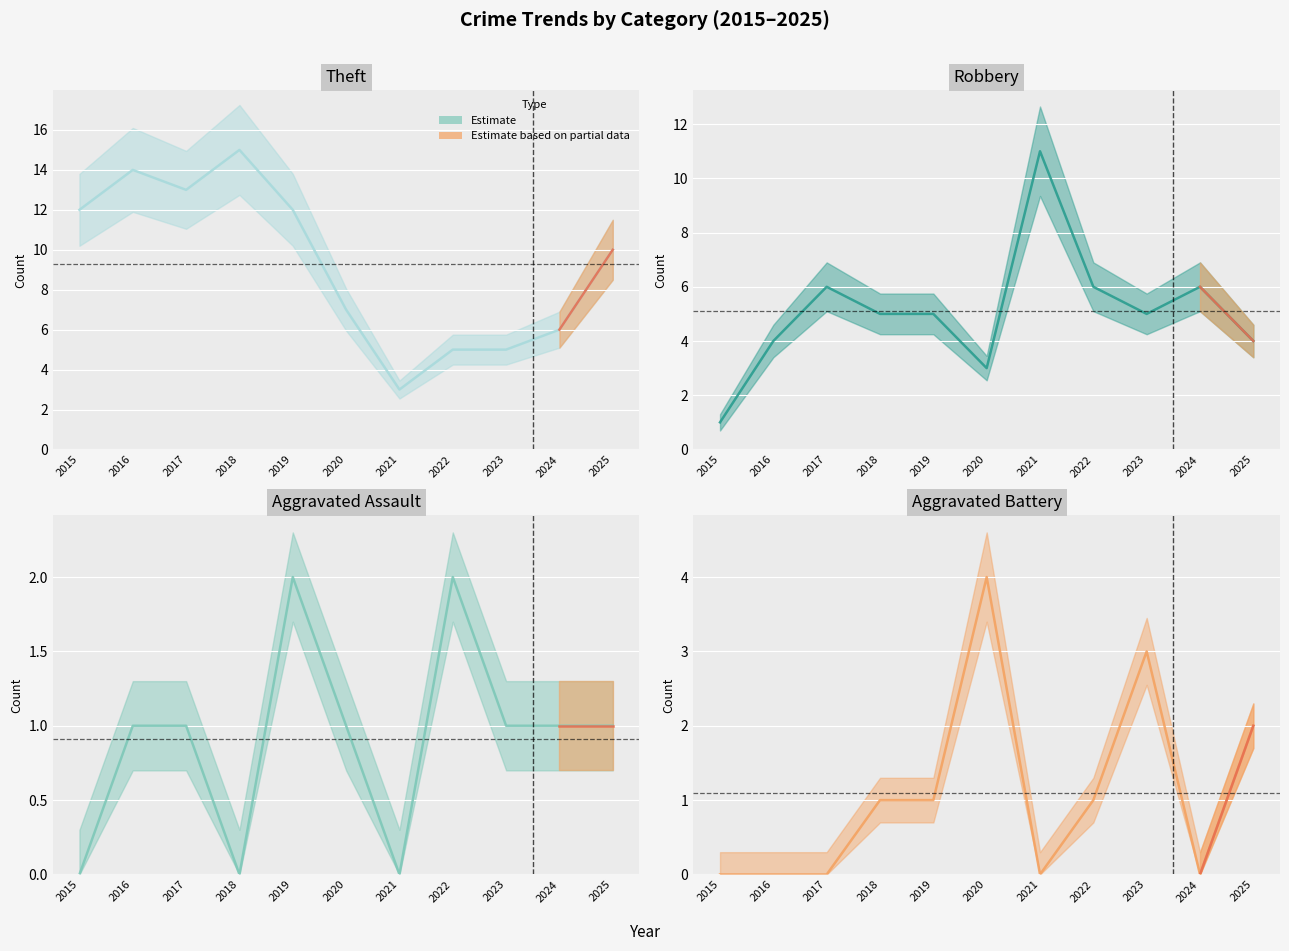

Reading right to left, list all the values displayed in this chart.

Theft (central): 2025=10	2024=6	2023=5	2022=5	2021=3	2020=7	2019=12	2018=15	2017=13	2016=14	2015=12
Robbery (central): 2025=4	2024=6	2023=5	2022=6	2021=11	2020=3	2019=5	2018=5	2017=6	2016=4	2015=1
Aggravated Assault (central): 2025=1	2024=1	2023=1	2022=2	2021=0	2020=1	2019=2	2018=0	2017=1	2016=1	2015=0
Aggravated Battery (central): 2025=2	2024=0	2023=3	2022=1	2021=0	2020=4	2019=1	2018=1	2017=0	2016=0	2015=0